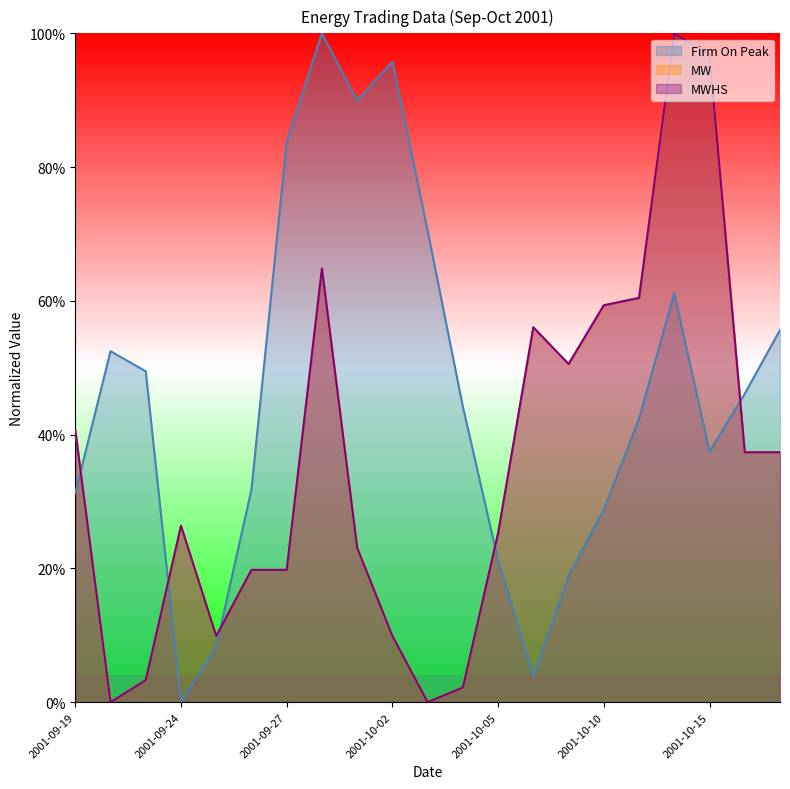

Is the value of MW at 2001-09-25 greater than the value of MWHS at 2001-09-20?

Yes